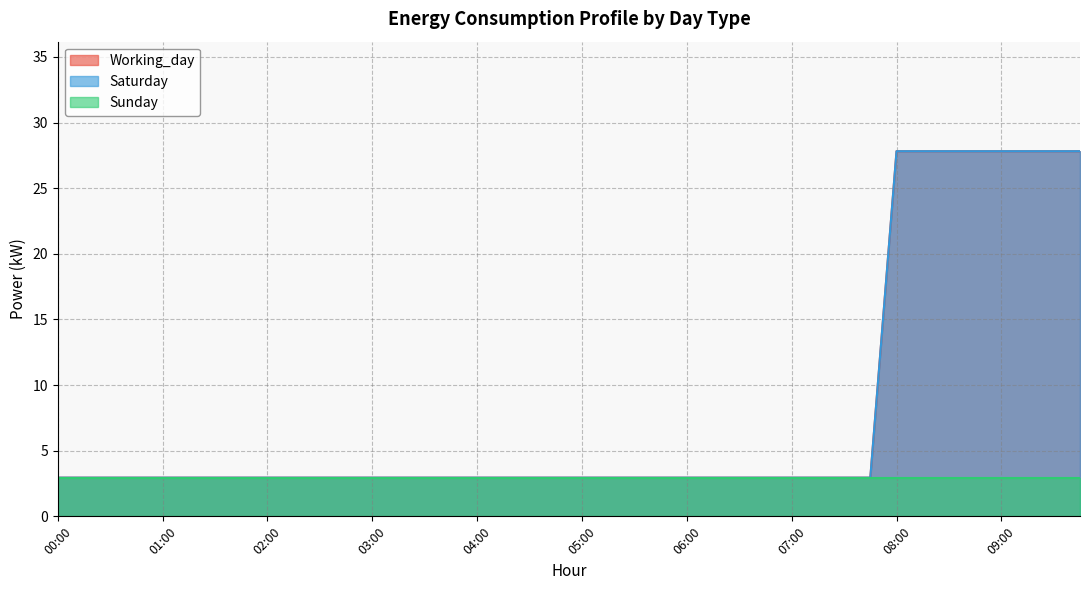

The Working_day series shows 2.9 at 03:30. True or false?

True